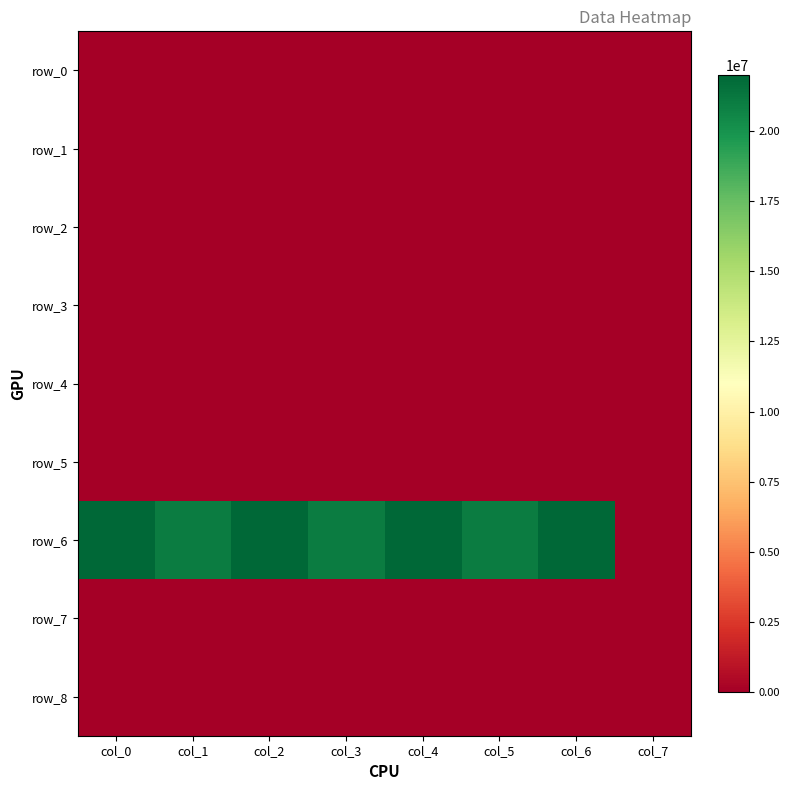

Rank the categories by row_4 value from highest to lowest.

col_0, col_1, col_2, col_3, col_4, col_5, col_6, col_7